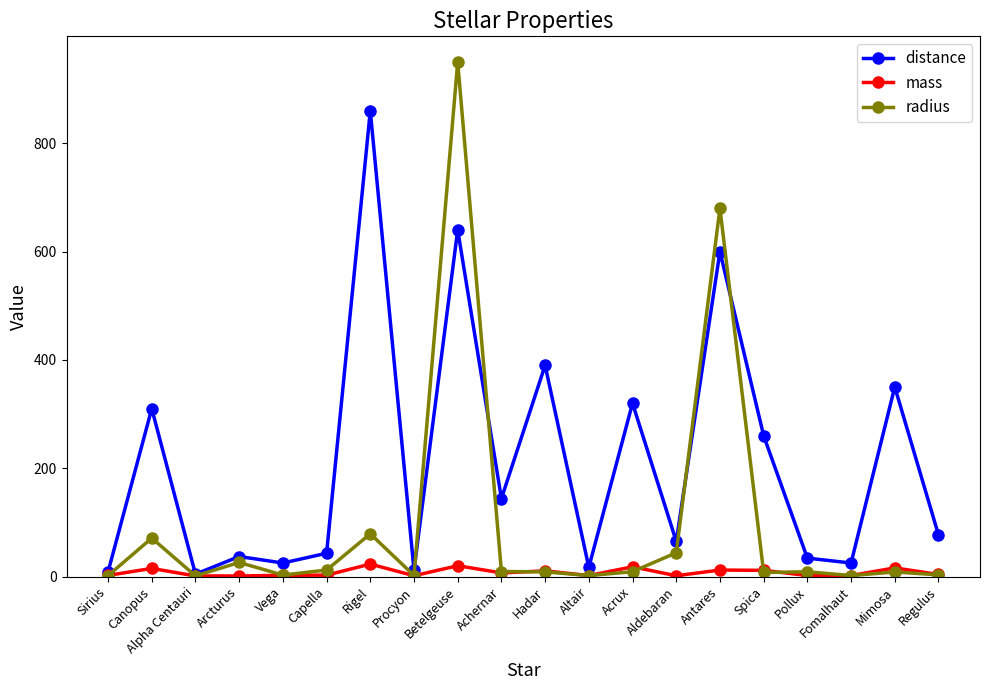

True or false: radius has more than 1 interior local peaks.

True